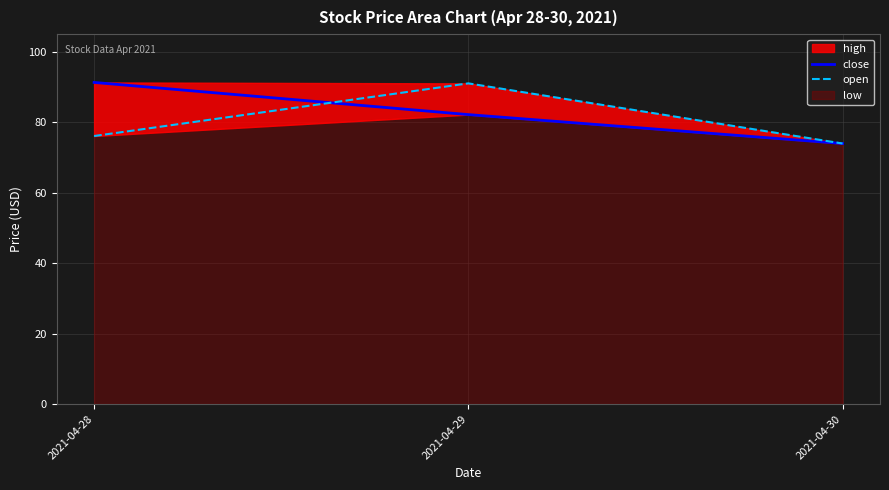

What is the average value of the close series?

82.4